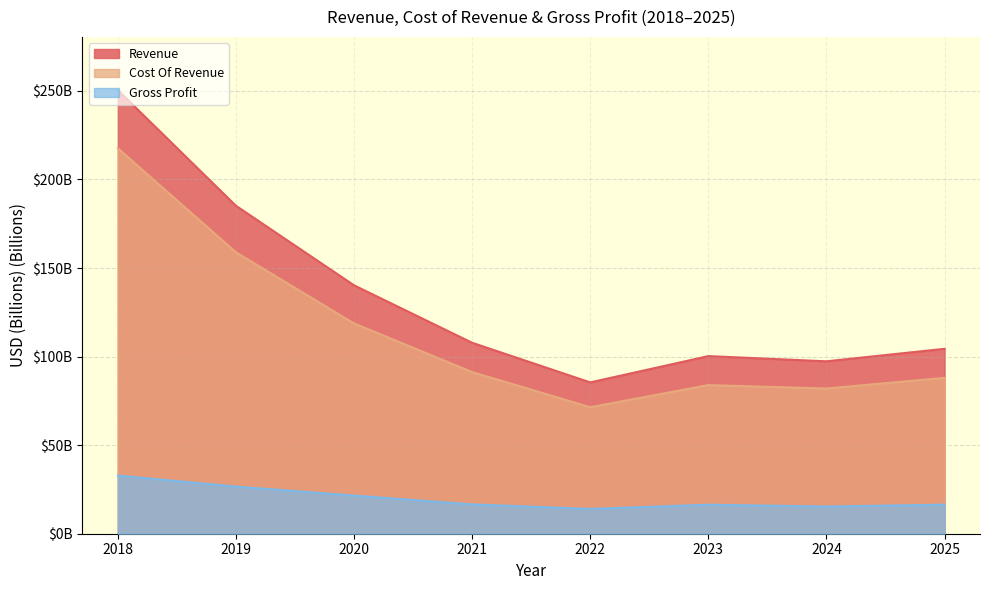

What is the difference between the second highest and minimum values in the Cost Of Revenue series?

87.4